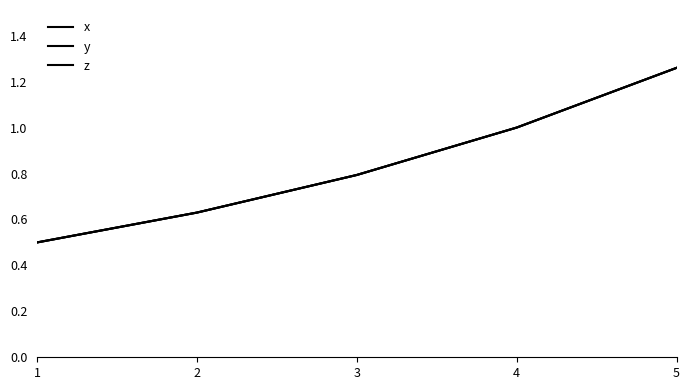

Does the chart have visible grid lines?

No